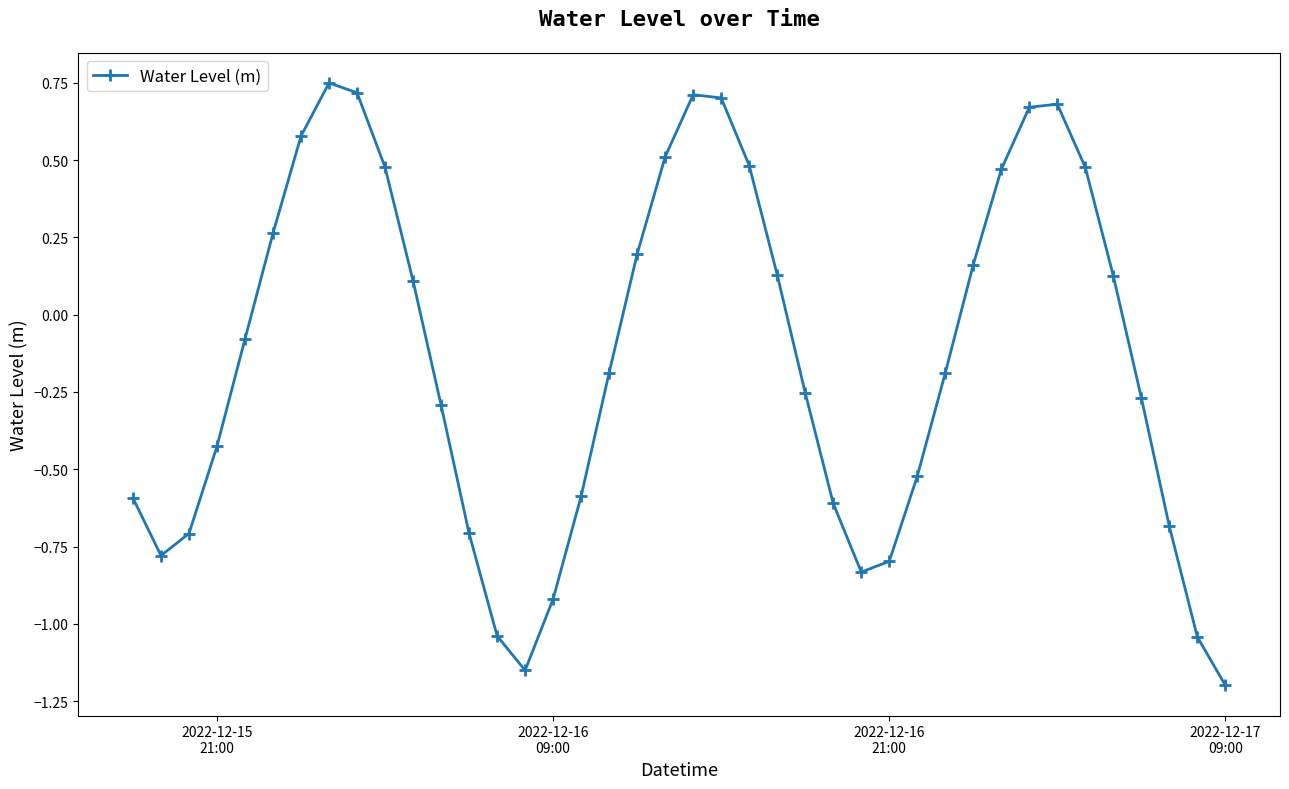

What is the difference between the second highest and minimum values?

1.9